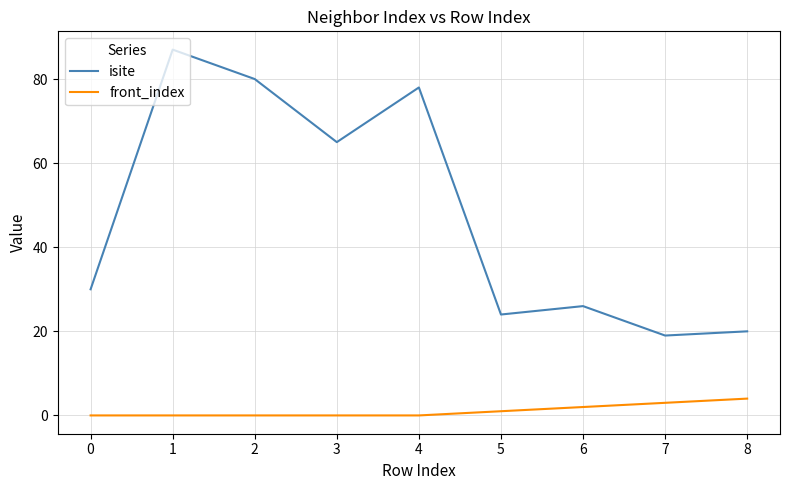

At how many categories does at least one series exceed 52?

4